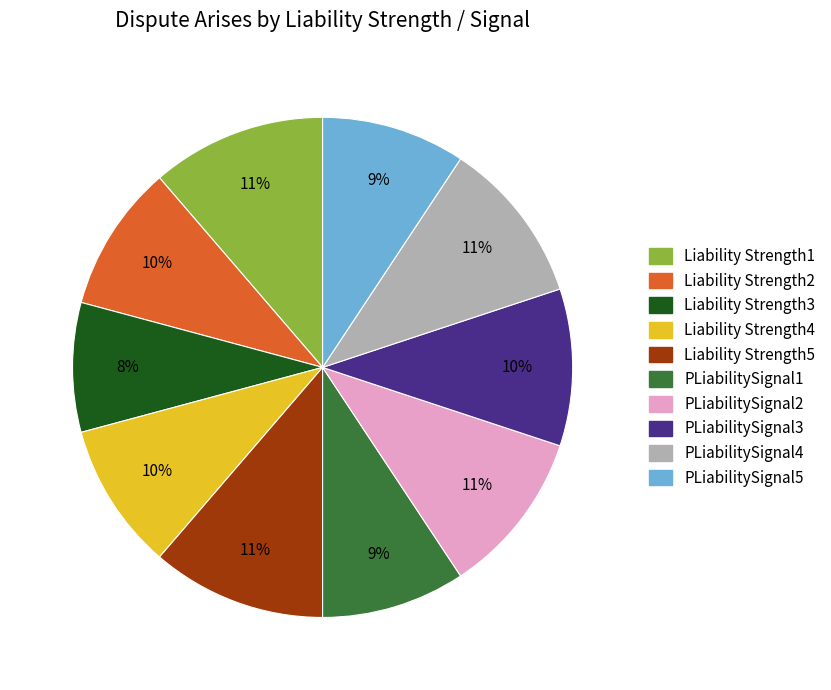

What is the smallest slice in the pie chart?

Liability Strength3